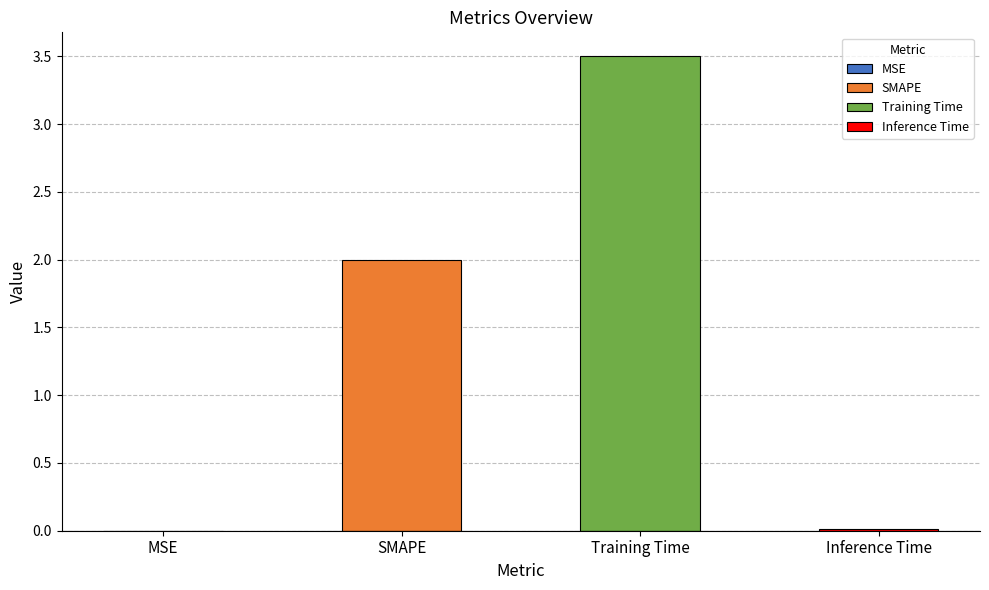

What is the average value?

1.4